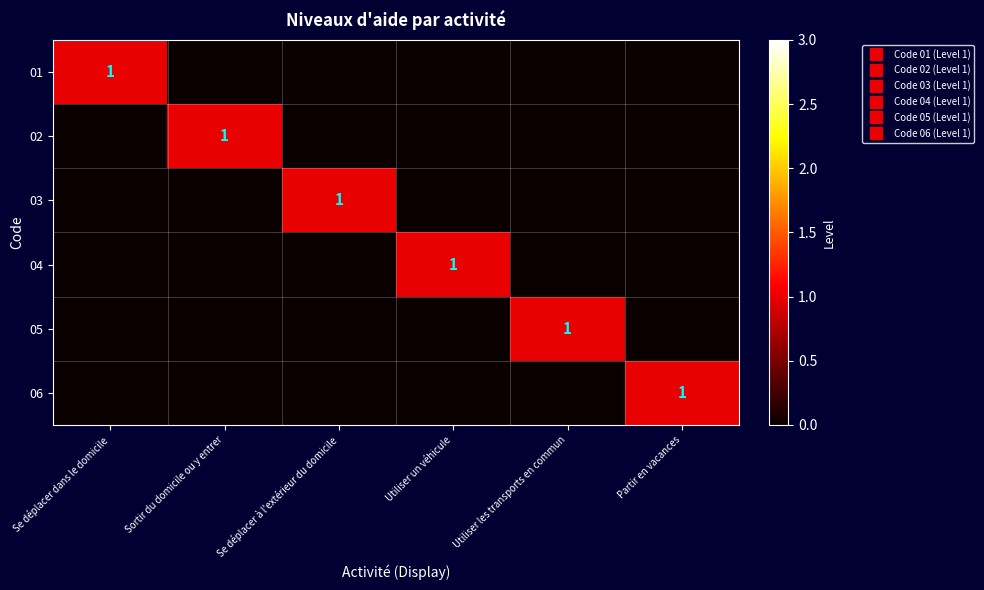

What is the maximum value shown in the chart?

1